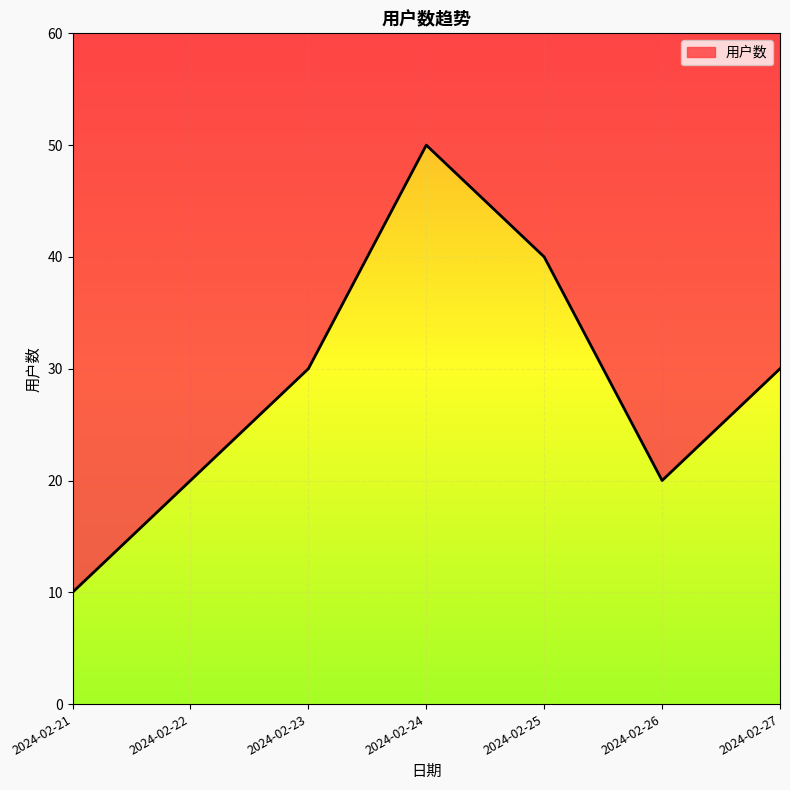

What is the value of the 3rd point from the left?

30